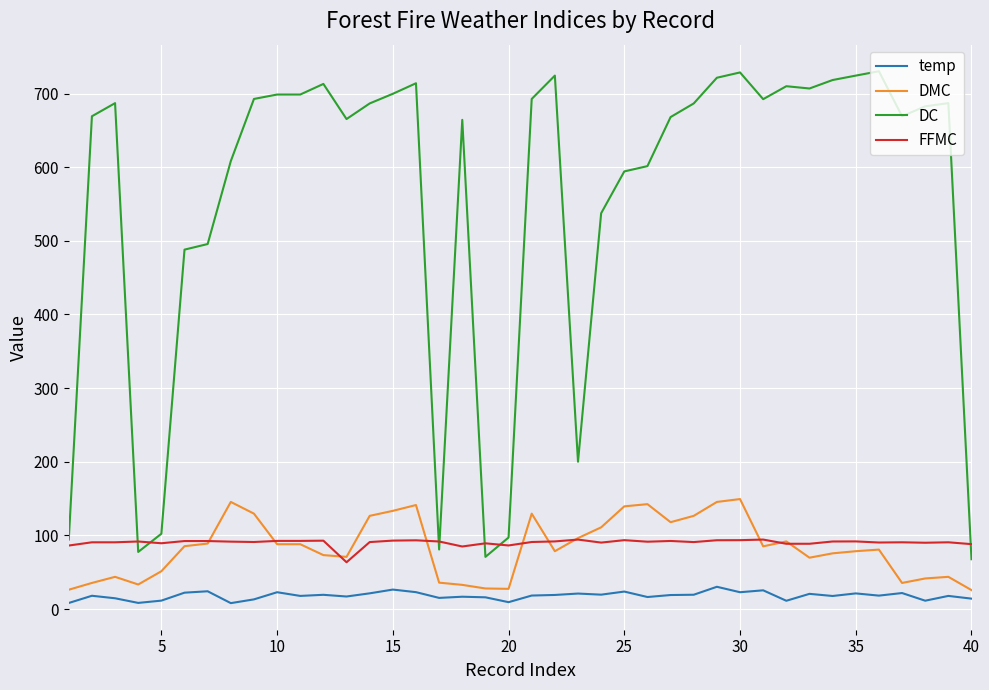

What is the greatest value displayed?

730.2